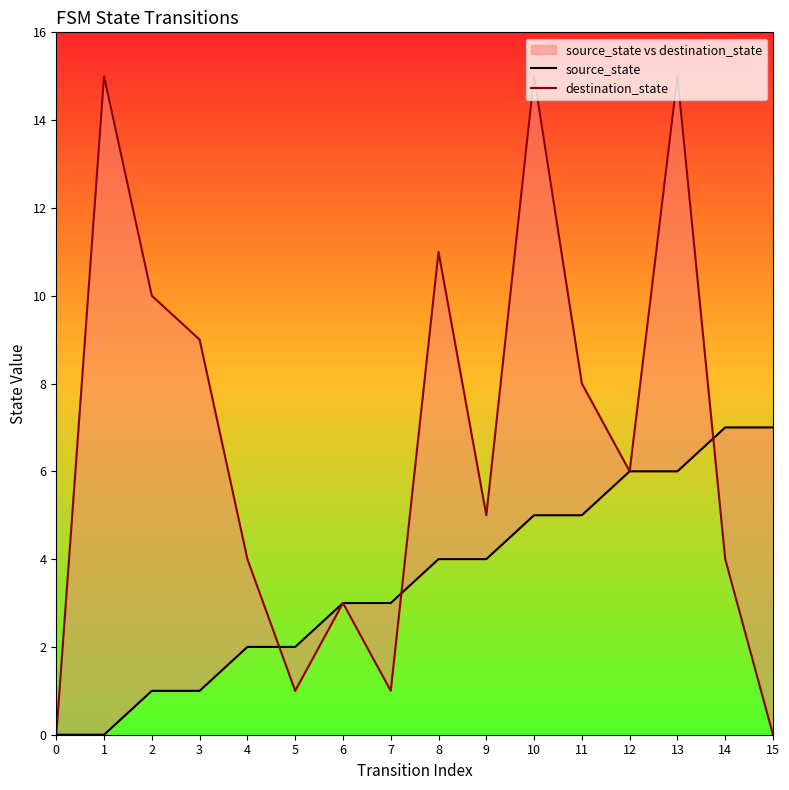

Which category has the highest value across all series?

1